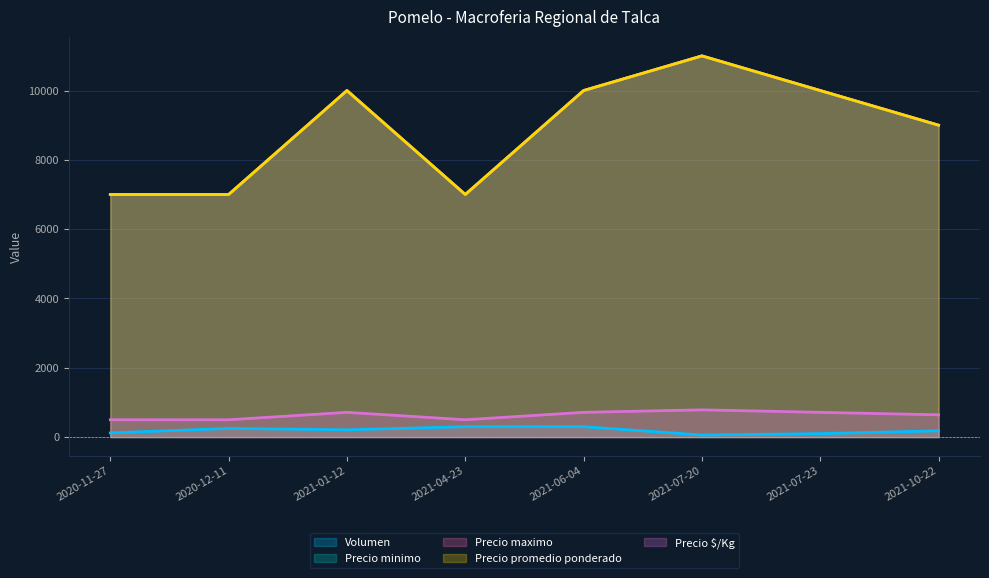

True or false: Precio promedio ponderado has a value of 9000 at 2021-10-22.

True